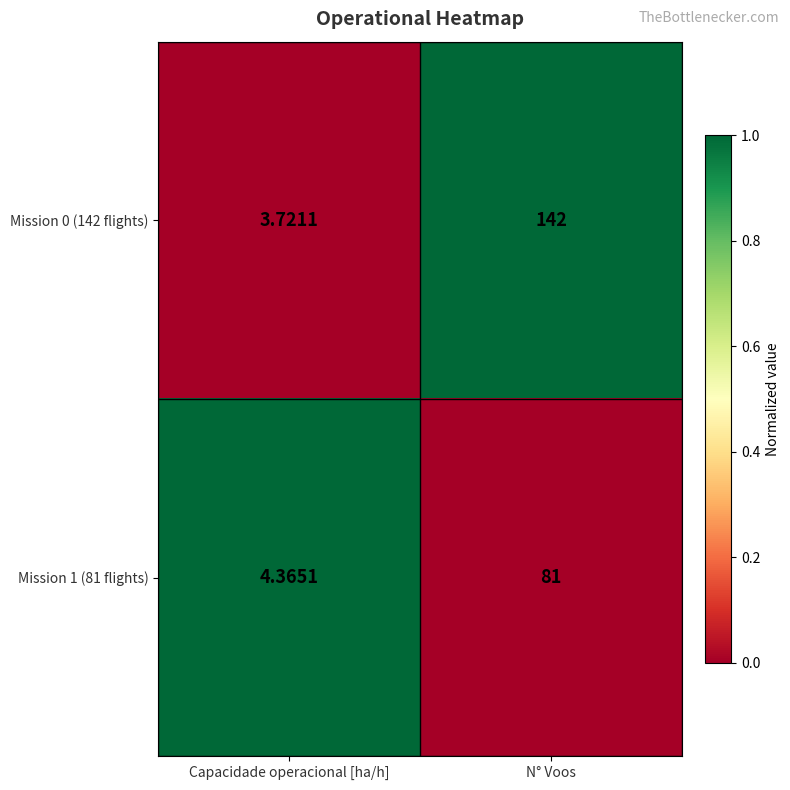

At which label does Mission 1 (81 flights) reach its minimum?

Capacidade operacional [ha/h]